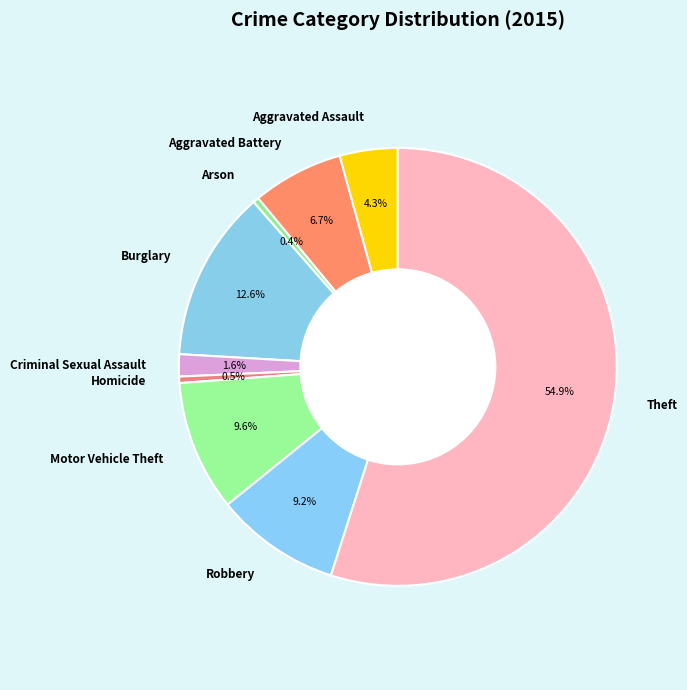

Approximately how many times larger is the value at Motor Vehicle Theft compared to Robbery?

1.0